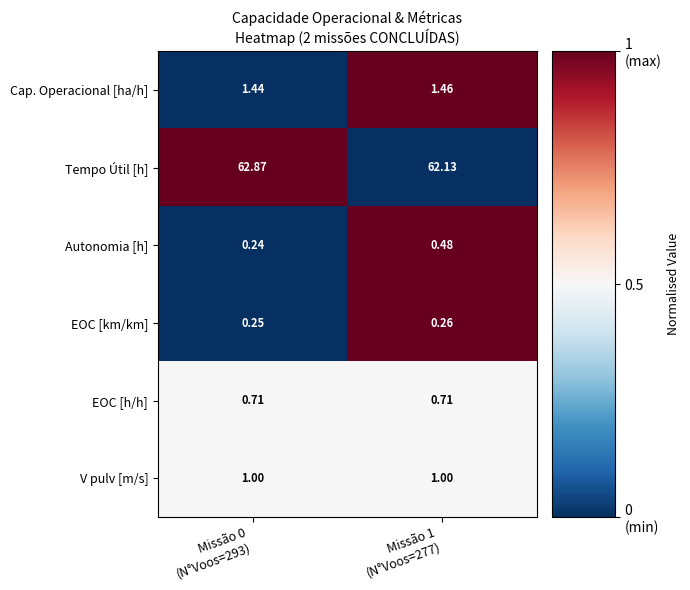

At how many categories does at least one series exceed 0?

2